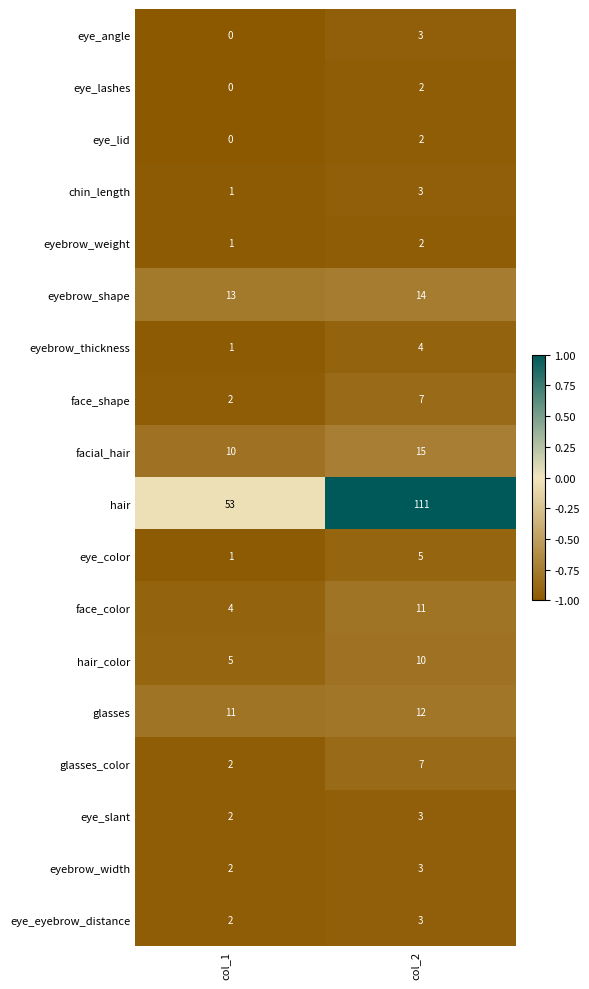

Which category has the highest value across all series?

col_2